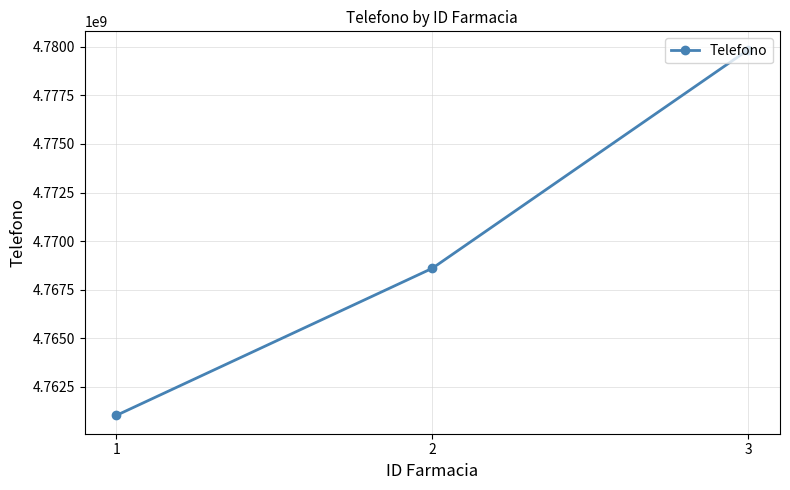

True or false: the data shows 2589142104 at 3.

False